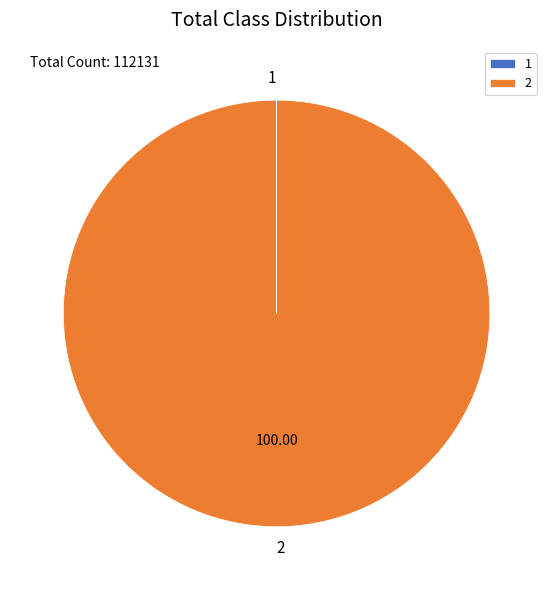

Does 2 represent more than half of the total?

Yes